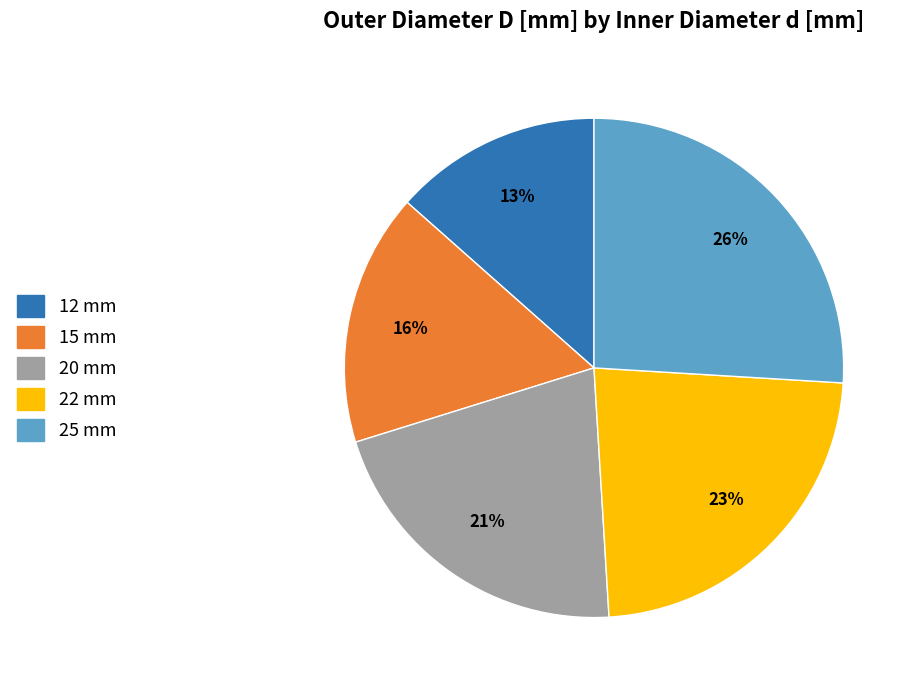

Rank the categories by value from highest to lowest.

25 mm, 22 mm, 20 mm, 15 mm, 12 mm